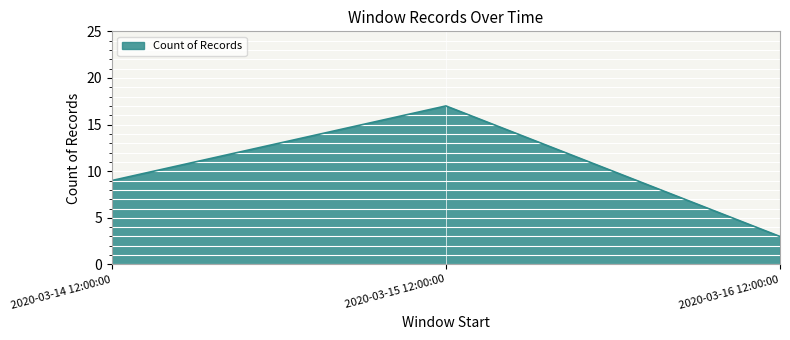

Rank the categories by value from highest to lowest.

2020-03-15 12:00:00, 2020-03-14 12:00:00, 2020-03-16 12:00:00